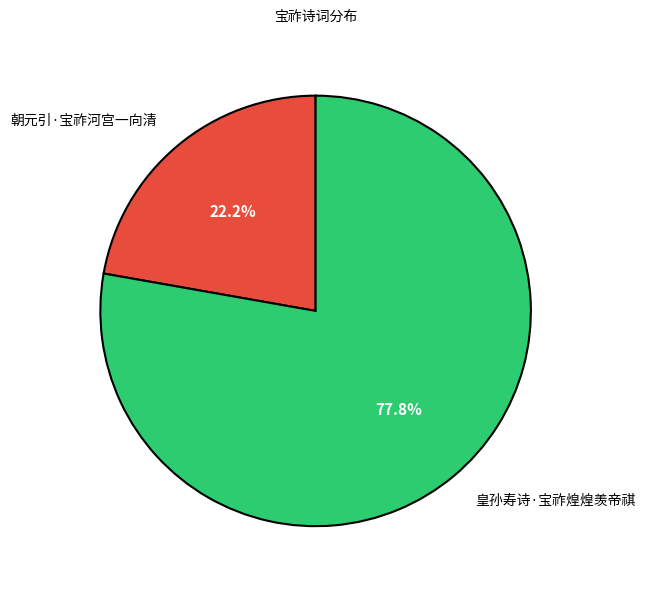

What percentage is the 皇孙寿诗·宝祚煌煌羡帝祺 slice, to the nearest percent?

78%